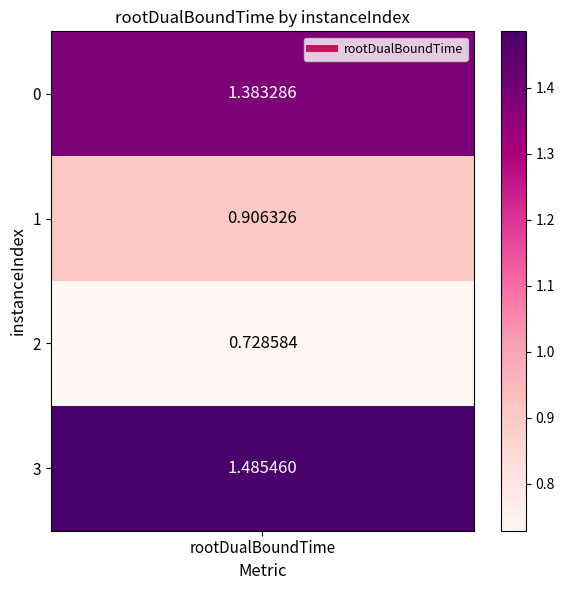

Rank the categories by value from highest to lowest.

instanceIndex: 3, instanceIndex: 0, instanceIndex: 1, instanceIndex: 2